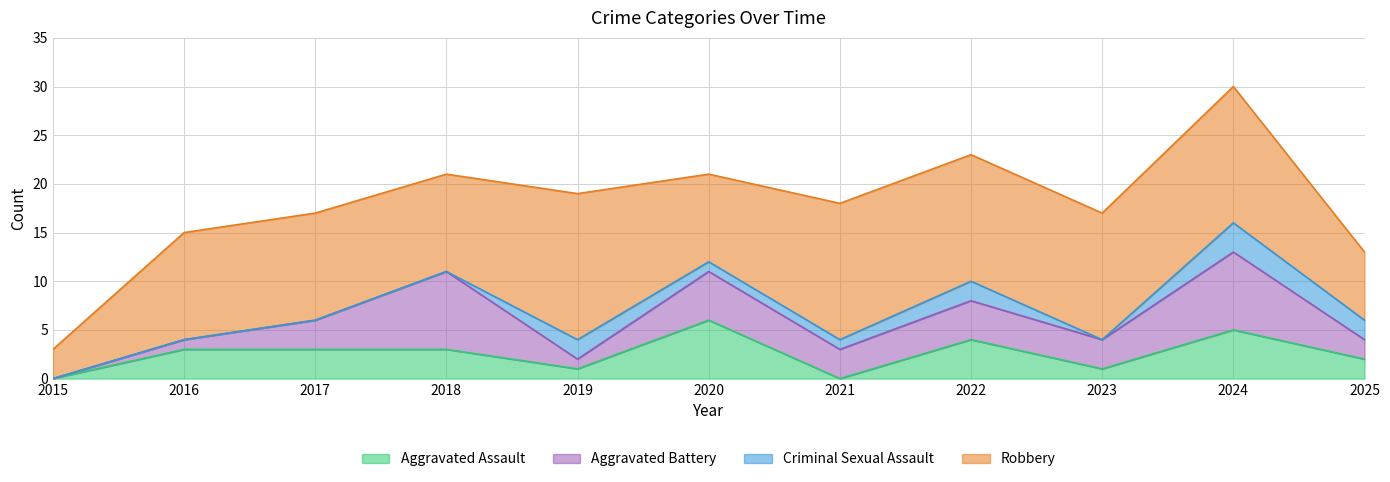

Count the number of categories in the chart.

11